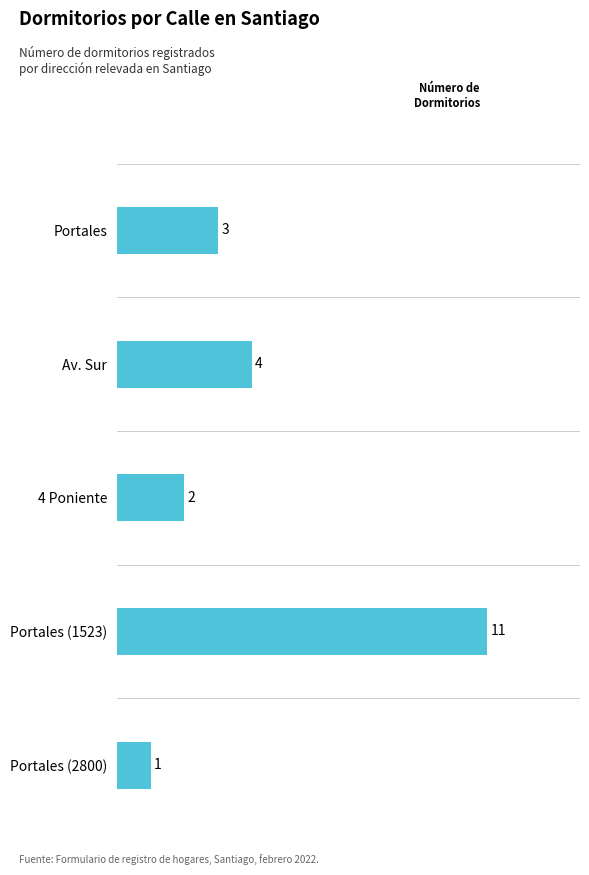

The value at Portales is 3. True or false?

True